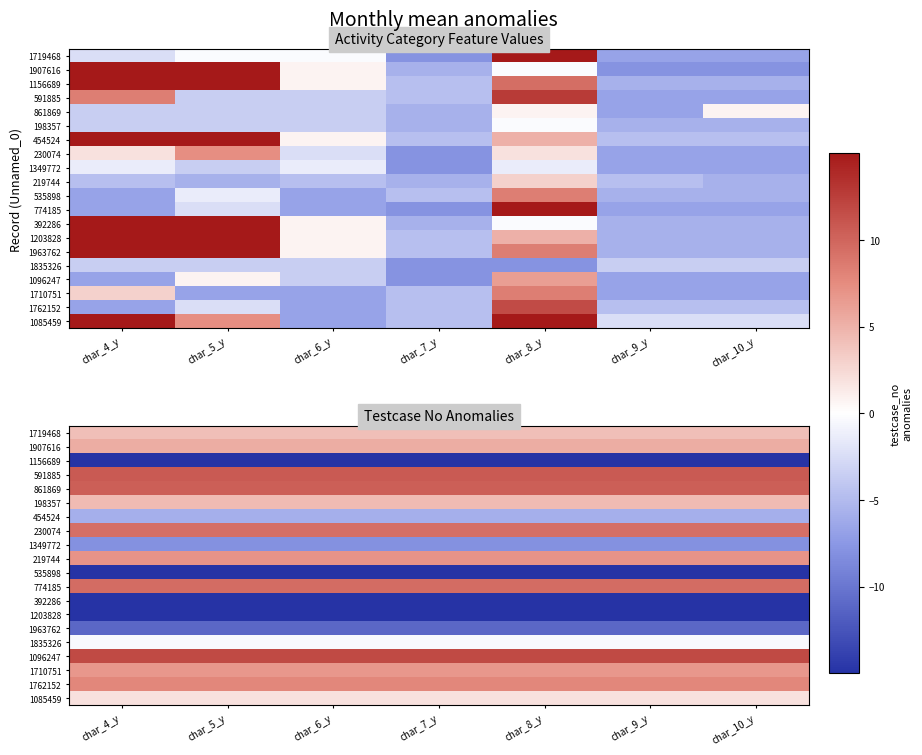

Rank the series at char_7_y from highest to lowest value.

1096247, 591885, 861869, 774185, 230074, 1762152, 219744, 1710751, 1907616, 198357, 1719468, 1085459, 1835326, 454524, 1349772, 1963762, 1156689, 535898, 392286, 1203828